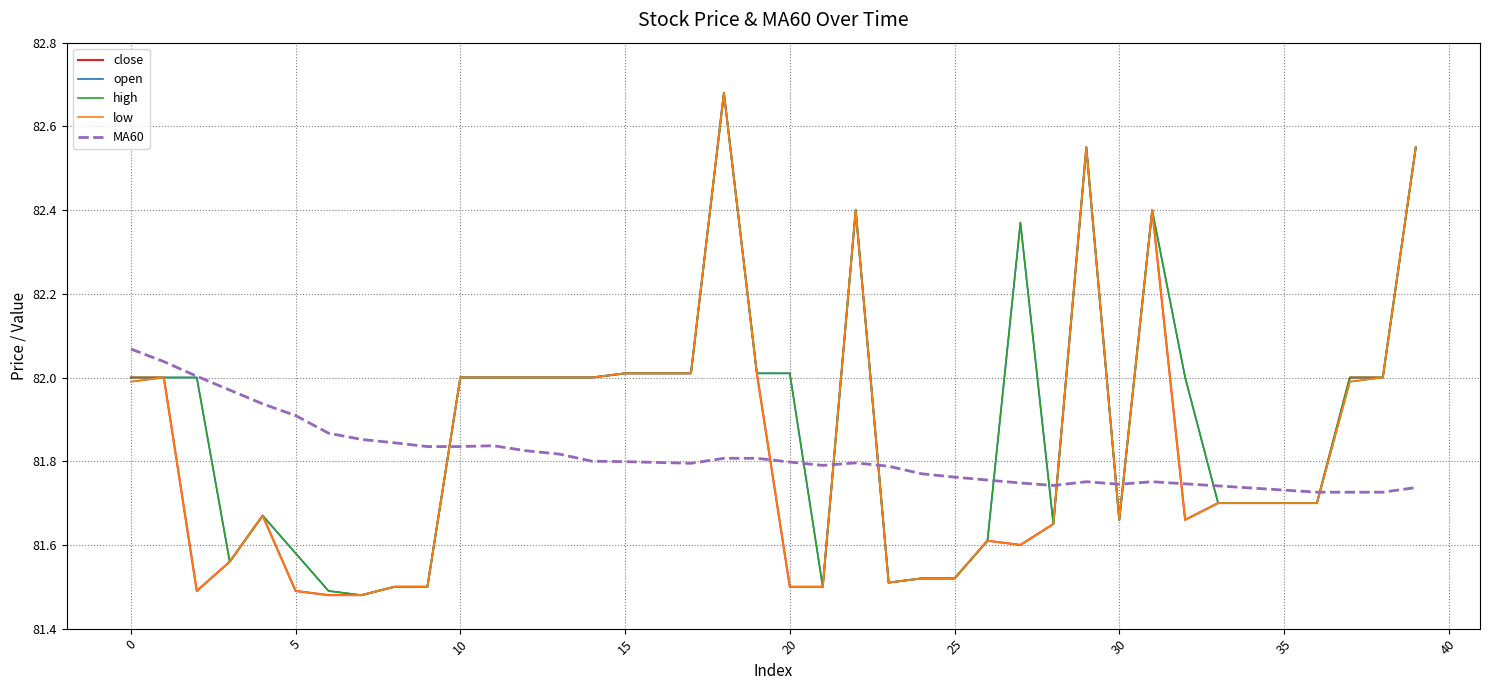

True or false: MA60 and close cross at least once.

True